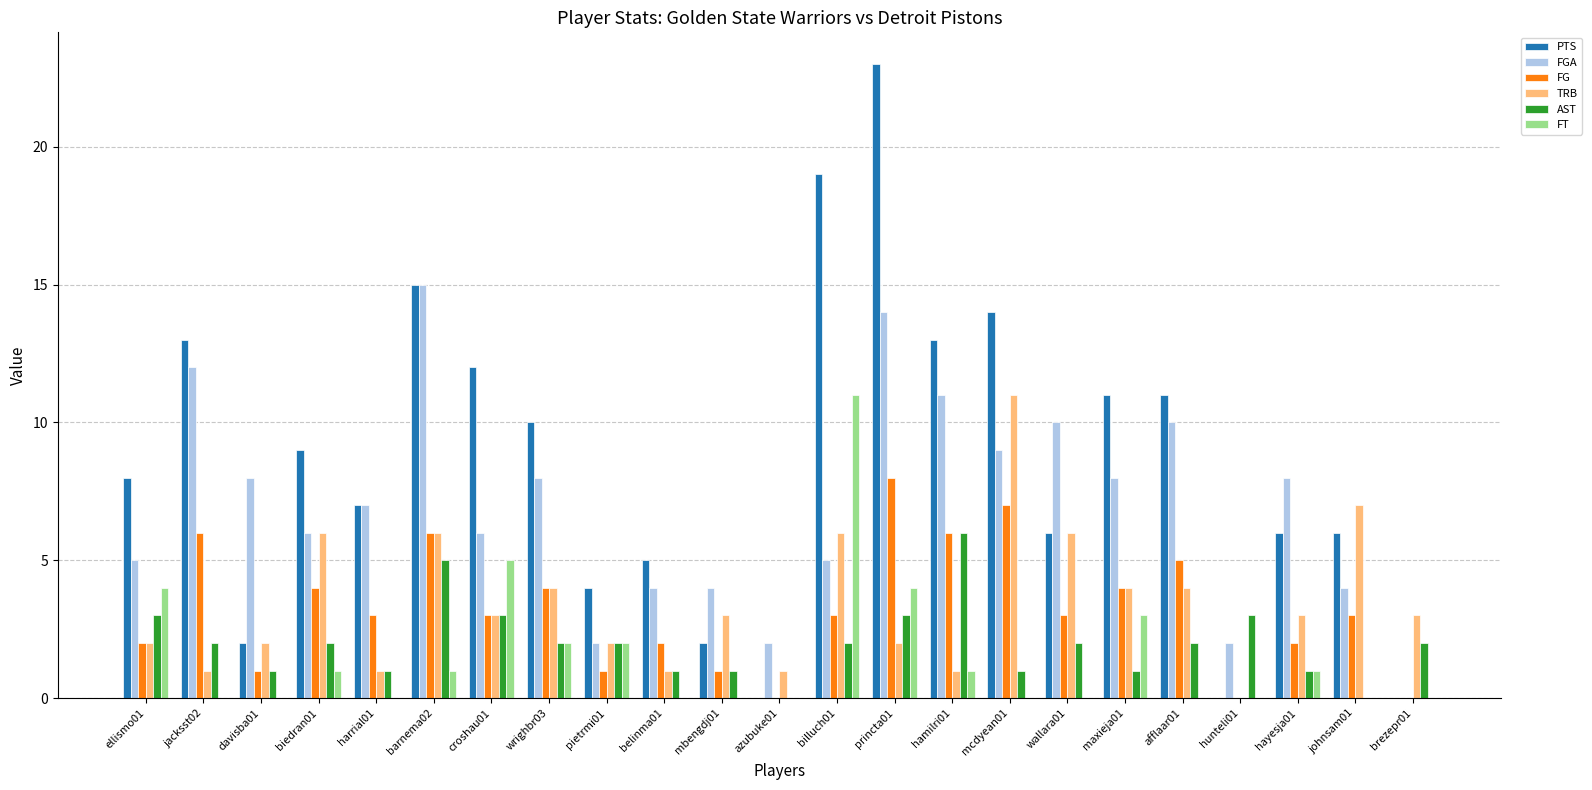

Is the value of PTS at jacksst02 greater than the value of FT at biedran01?

Yes